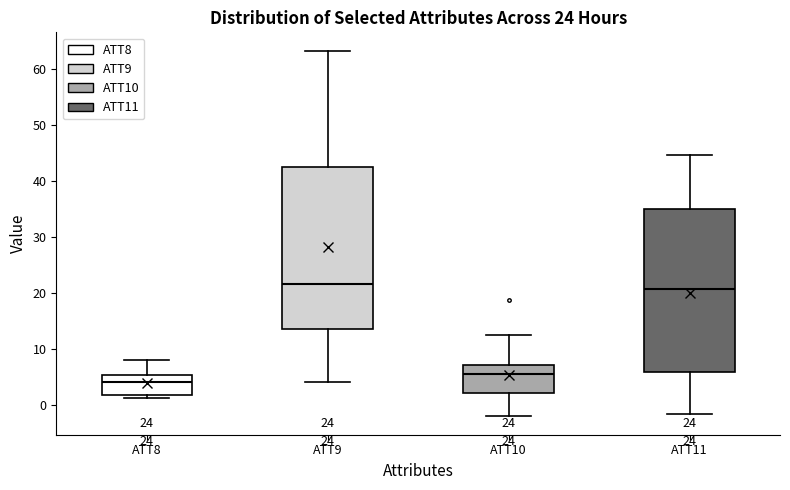

Reading left to right, transcribe this box plot: for each box, give where its median line is, the range the box spans, and where its two whiskers end, as read against the y-axis. The values are not printed on the chart, so give them approximately, as read against the axis.

ATT8: median 4, box 2 to 5, whiskers 1 to 8
ATT9: median 22, box 14 to 43, whiskers 4 to 63
ATT10: median 6, box 2 to 7, whiskers -2 to 13
ATT11: median 21, box 6 to 35, whiskers -2 to 45